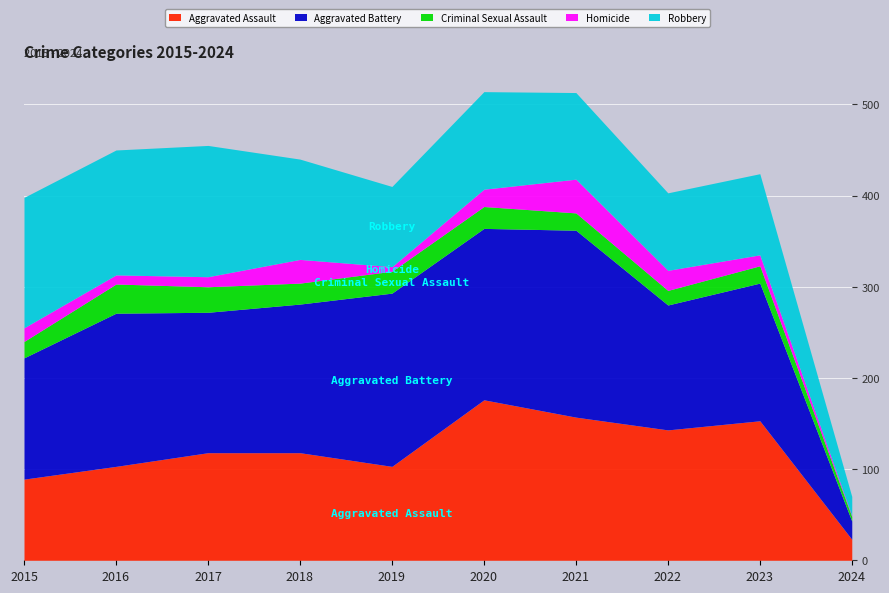

What is the total value across all series at 2021?

513